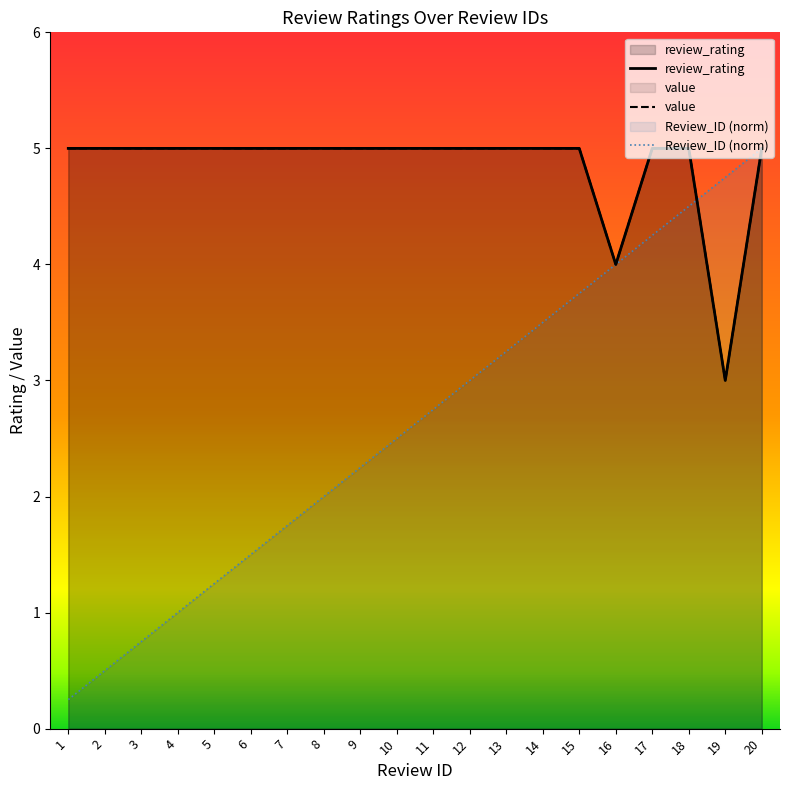

What is the sum of the review_rating values at 2 and 17?

10.0